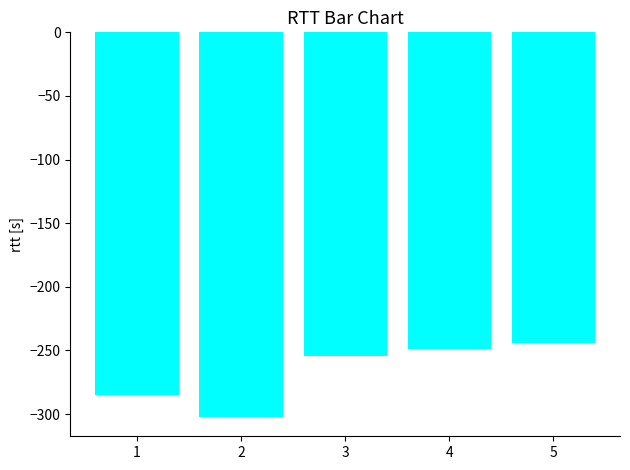

How many data points are above -254?

2